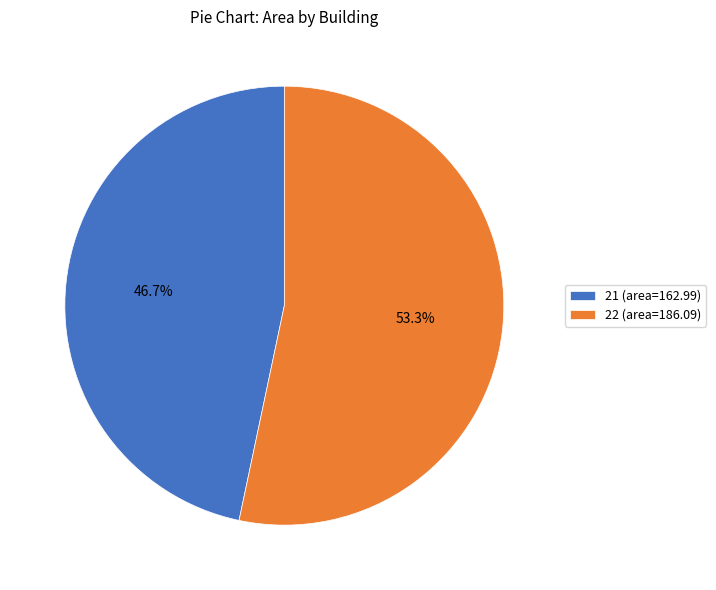

True or false: 22 accounts for 53% of the total.

True